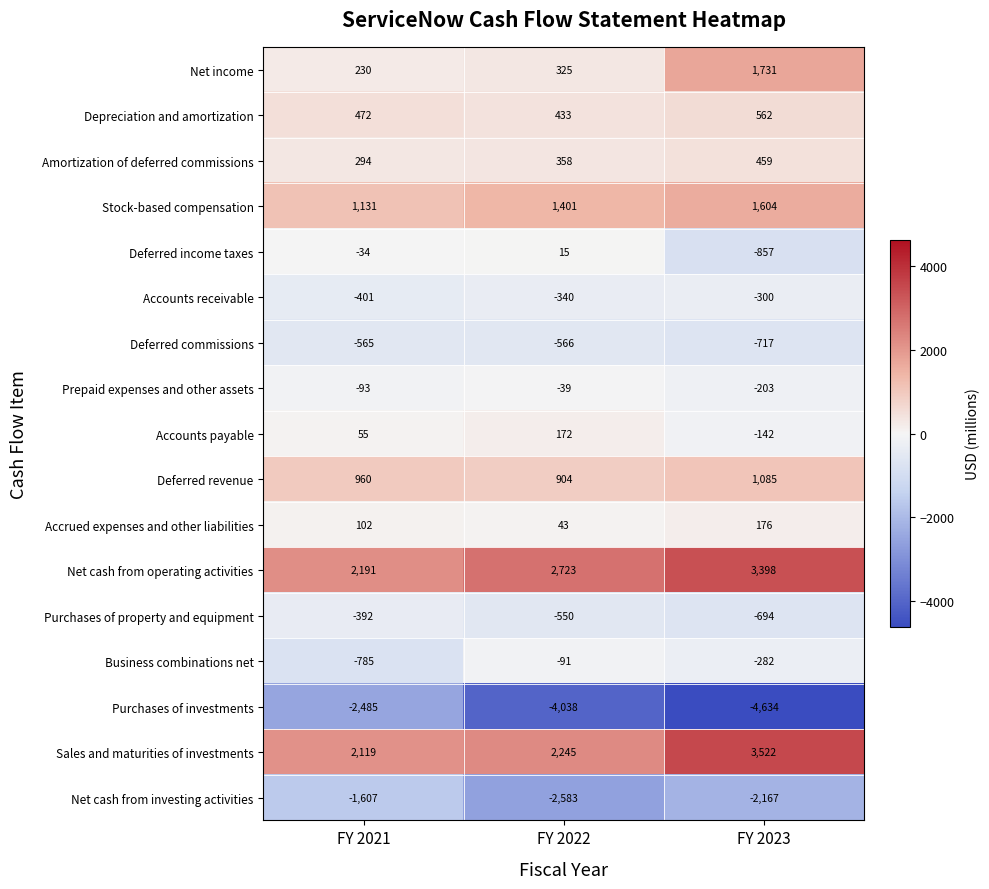

True or false: Business combinations net has a value of -50 at FY 2022.

False